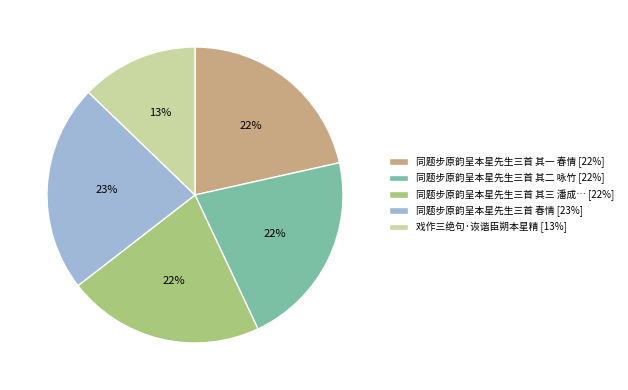

To the nearest percent, what is the difference between the largest and smallest slice percentages?

10%